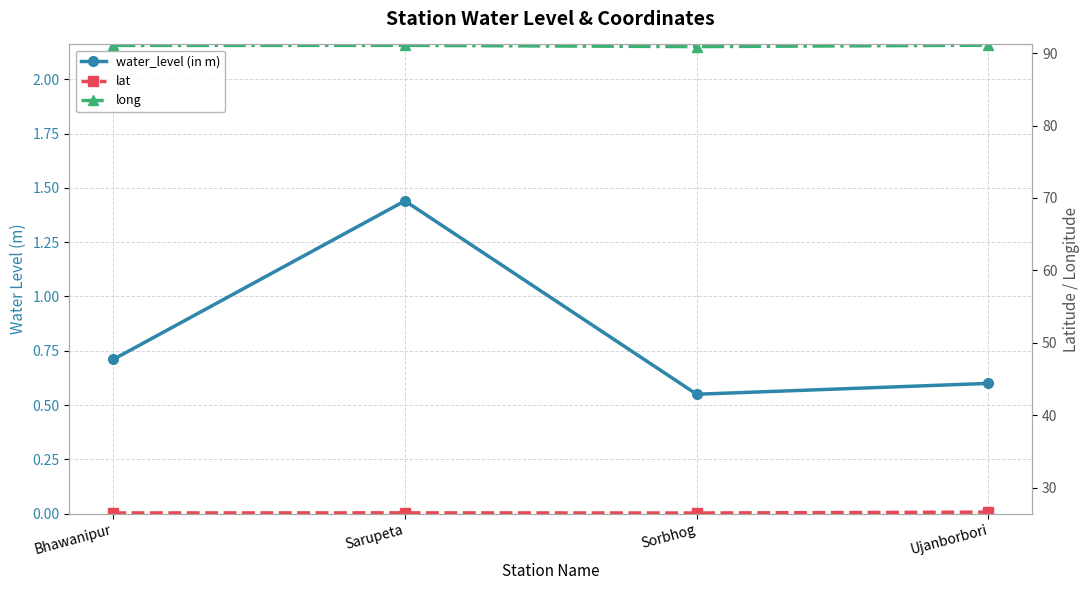

In water_level (in m), how many points are lower than both neighbors (excluding endpoints)?

1